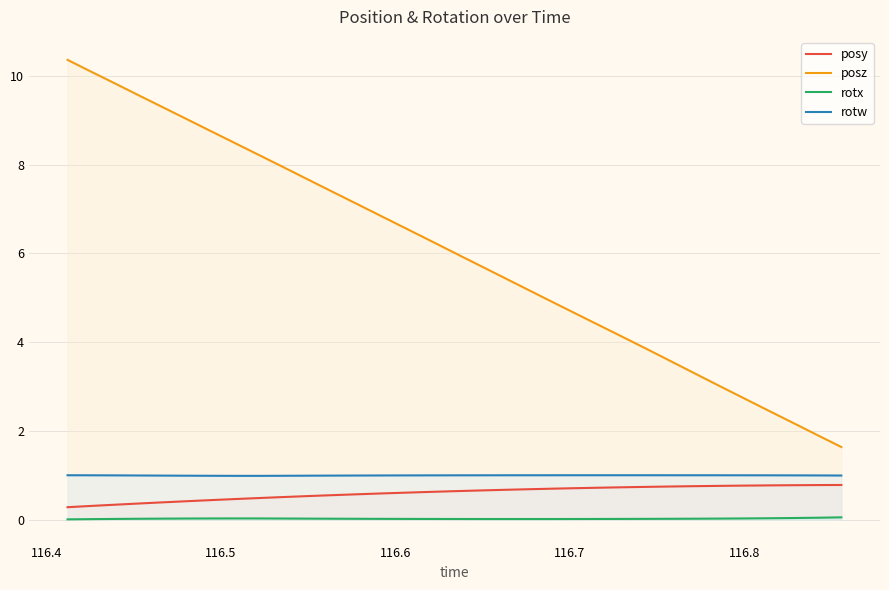

True or false: rotx and rotw cross at least once.

False